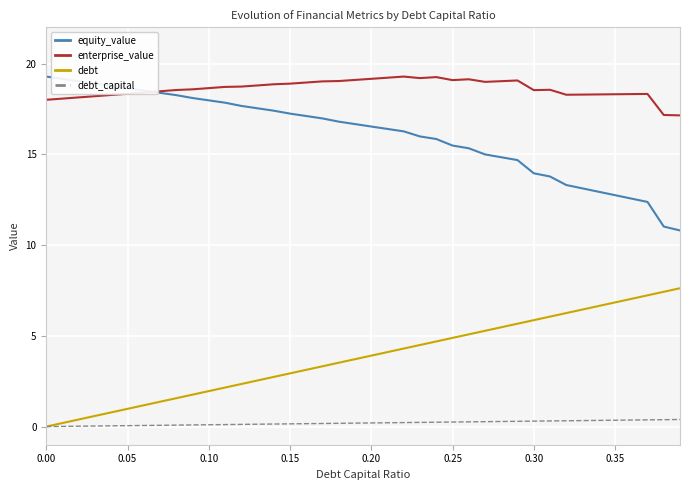

Which series has the largest total across all categories?

enterprise_value